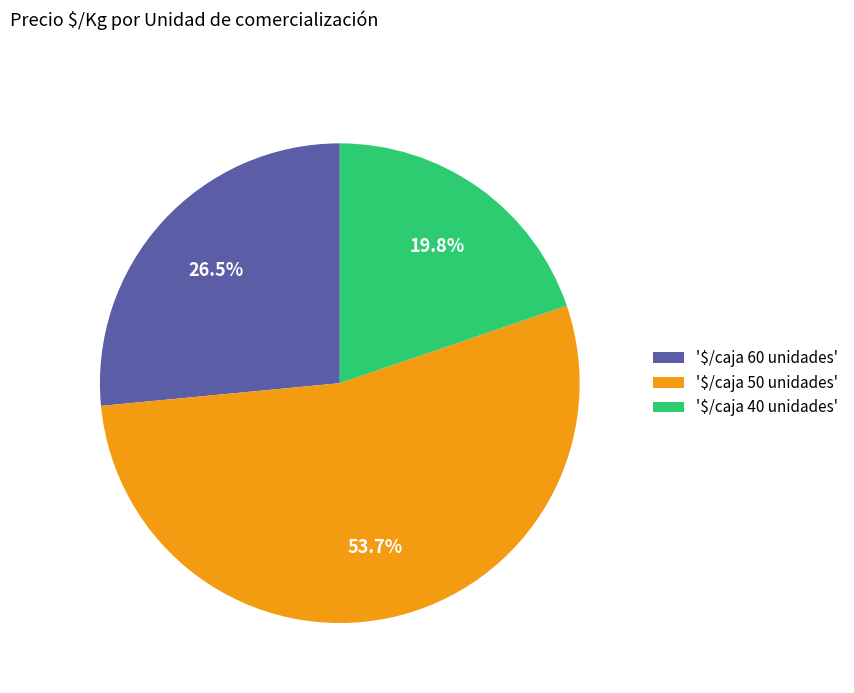

Which slice is the smallest?

'$/caja 40 unidades'